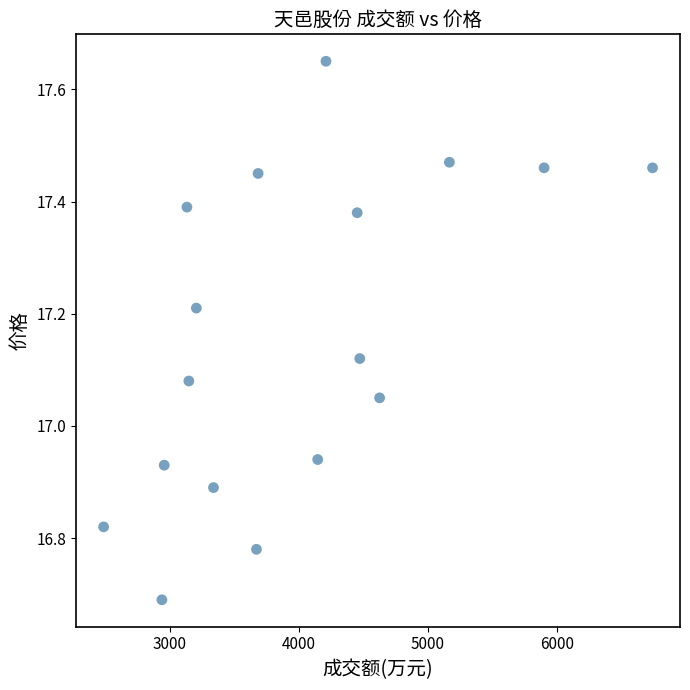

What is the range of Y values (max minus min)?

1.0